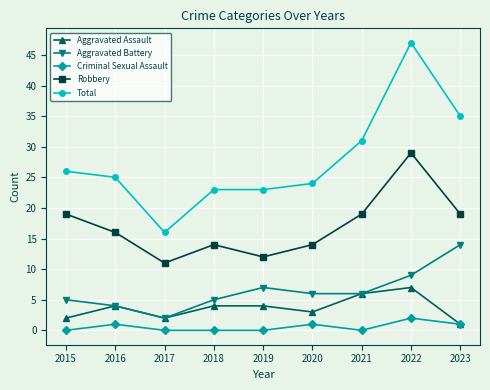

Rank the series at 2020 from lowest to highest value.

Criminal Sexual Assault, Aggravated Assault, Aggravated Battery, Robbery, Total